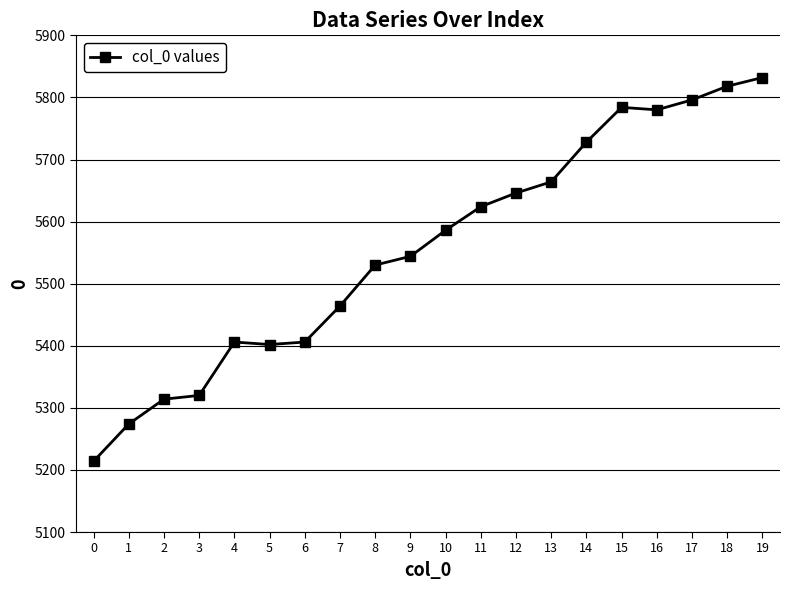

What is the smallest value displayed?

5214